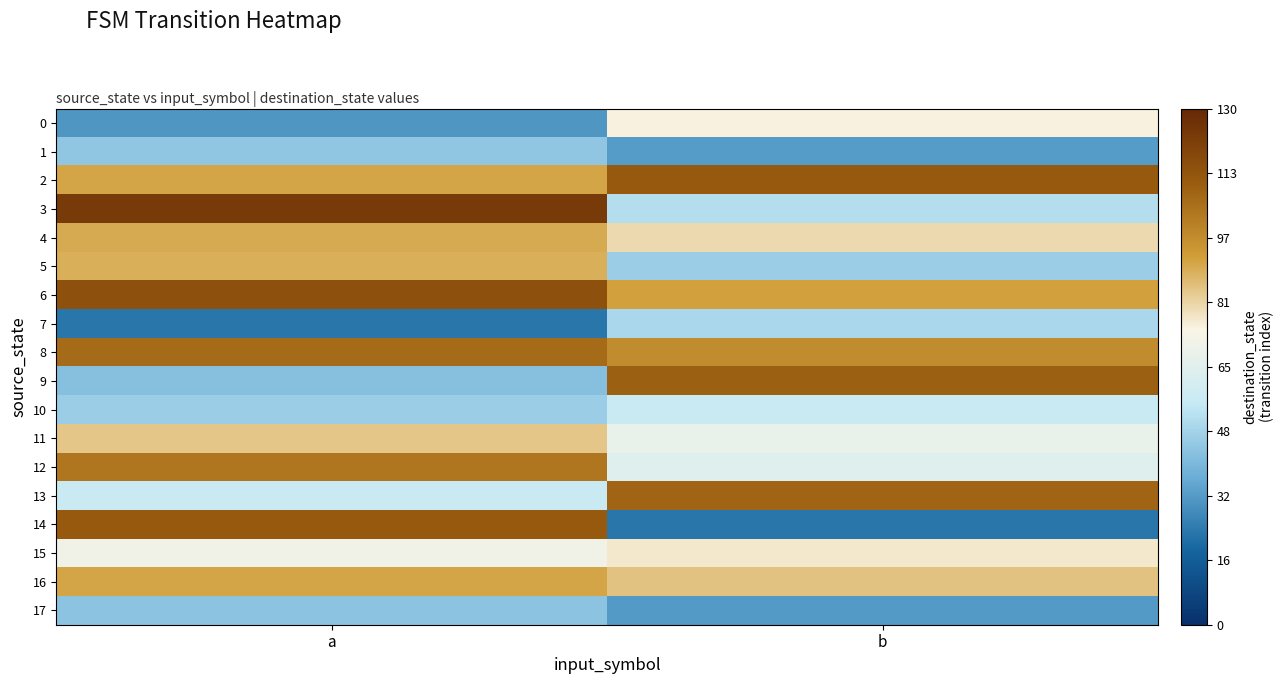

Which series has the widest spread of values?

14